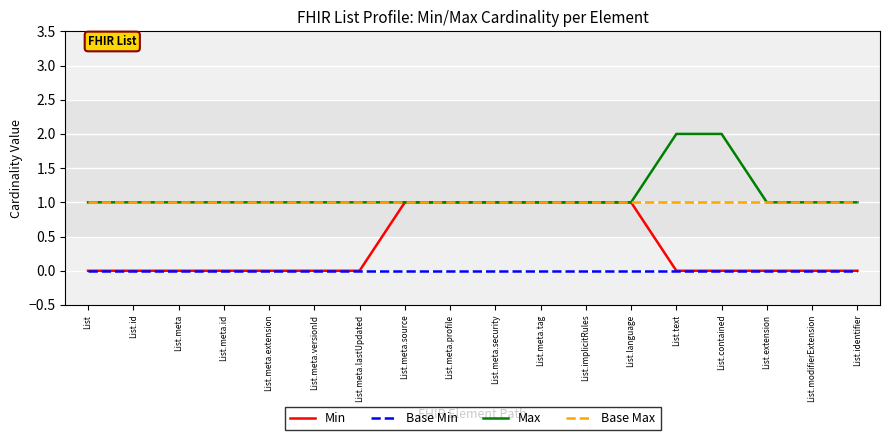

Between List.text and List.extension, which series saw the biggest shift?

Max